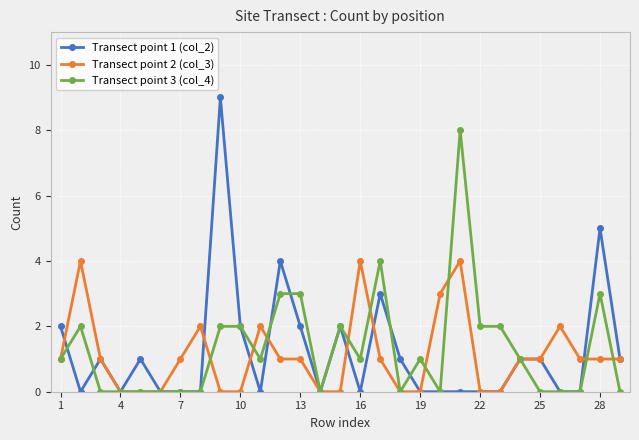

What are all the series names shown in the legend?

Transect point 1 (col_2), Transect point 2 (col_3), Transect point 3 (col_4)